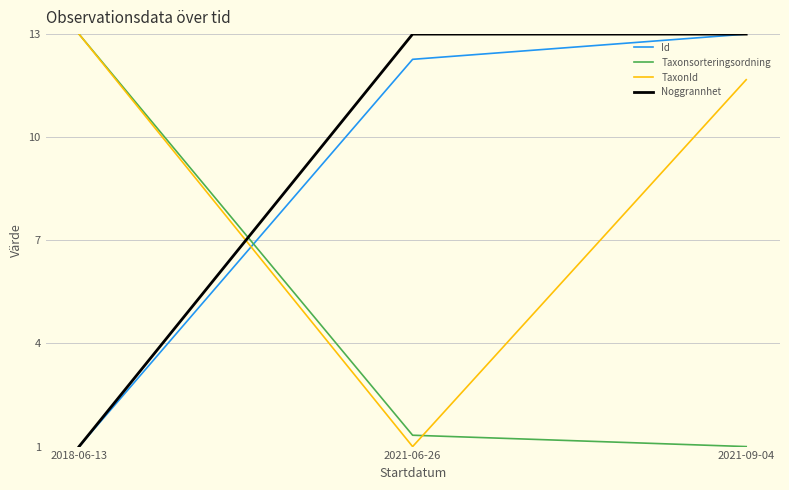

The Taxonsorteringsordning series shows 0.3 at 2021-06-26. True or false?

False